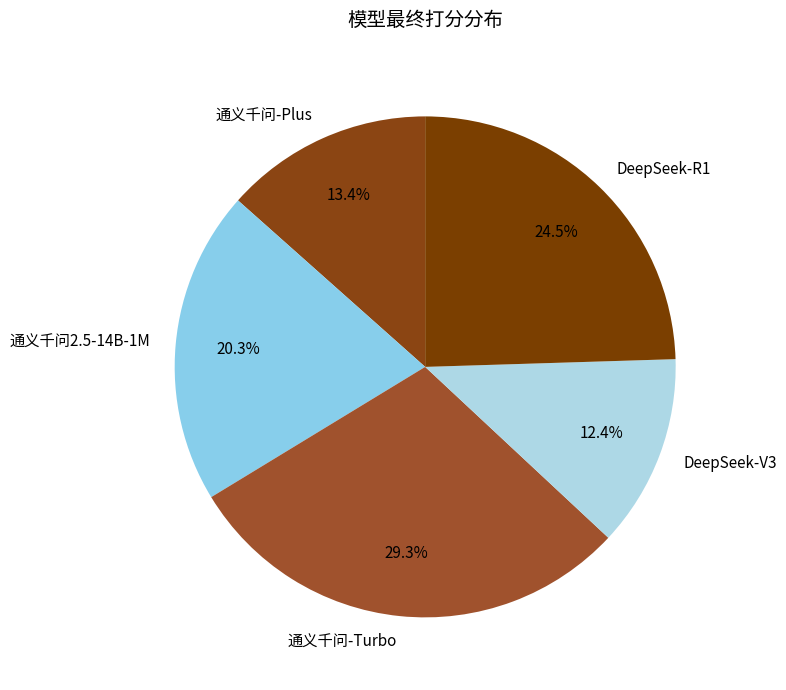

Is it true that 通义千问2.5-14B-1M is 14% of the pie?

False